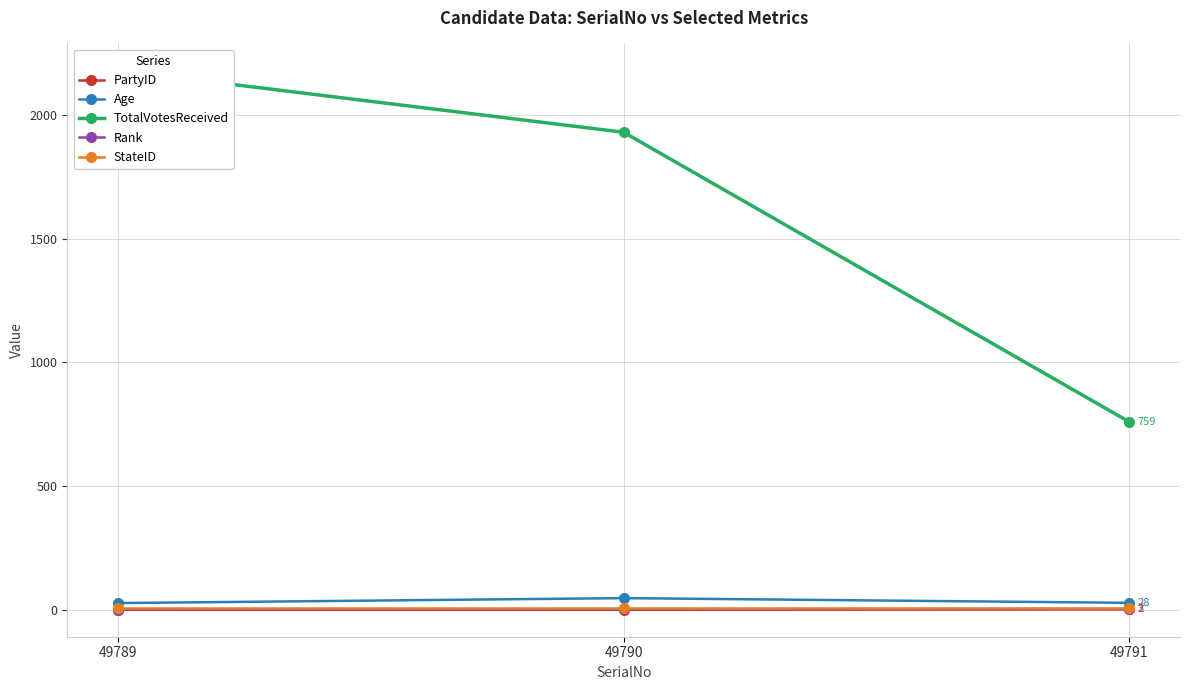

Is this an area chart (filled region under the line)?

No